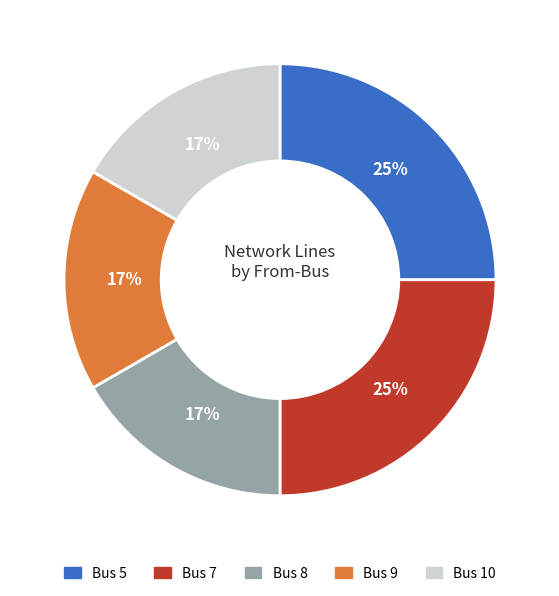

The Bus 10 slice represents 17% of the pie. True or false?

True